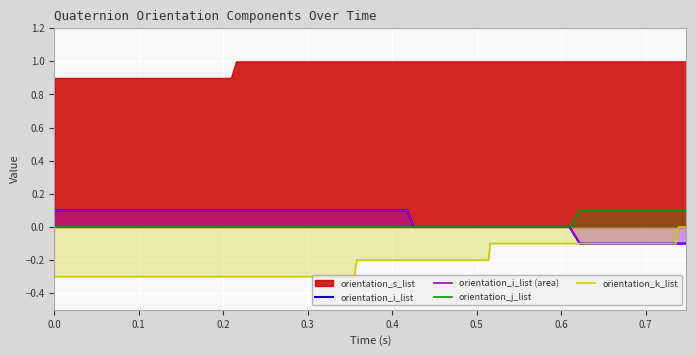

How many values in the orientation_j_list series exceed 0?

8